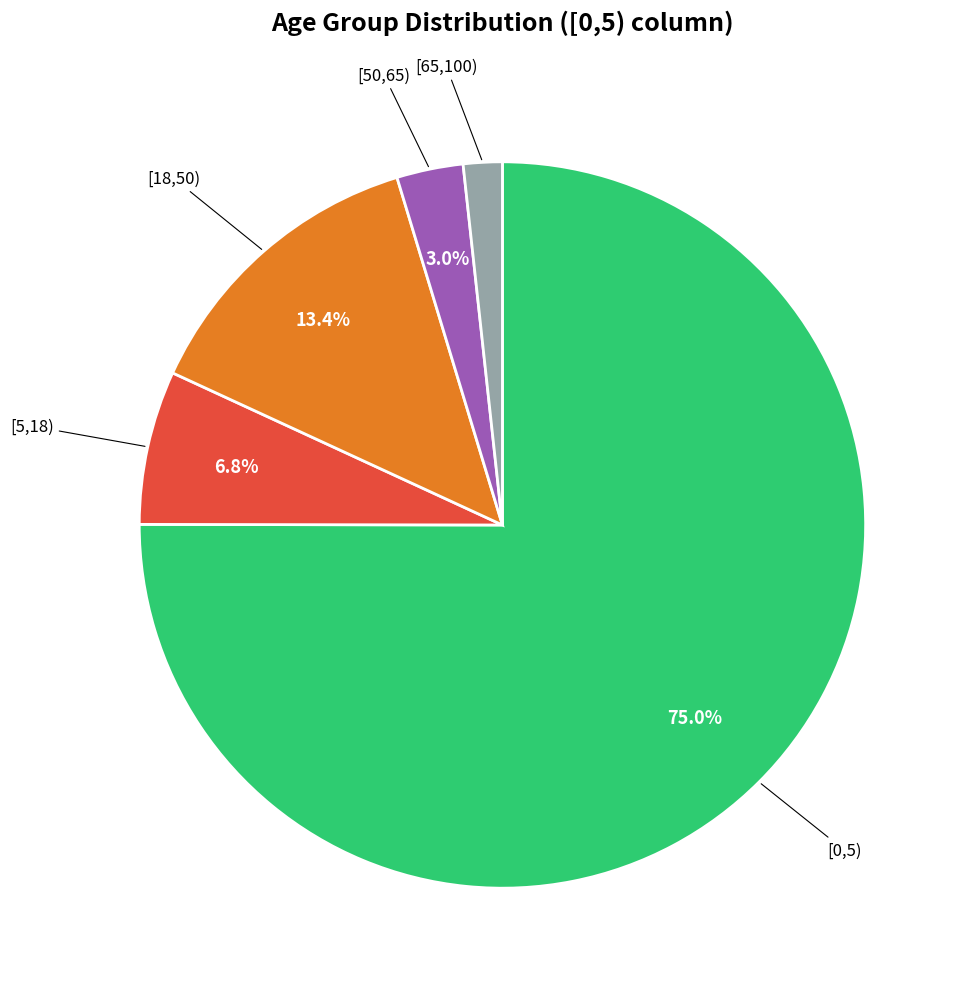

Is there any slice that represents more than half of the pie?

Yes